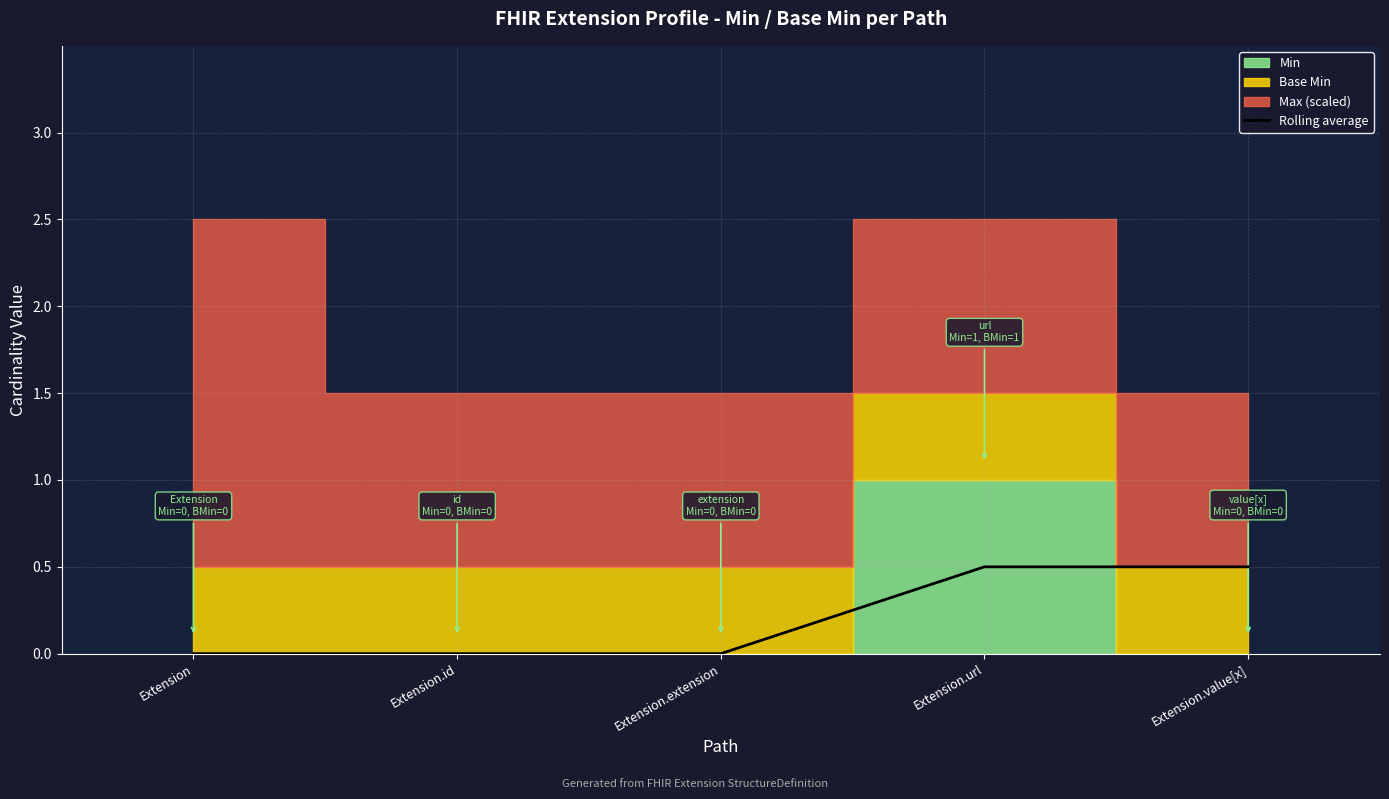

What is the average value?

0.2